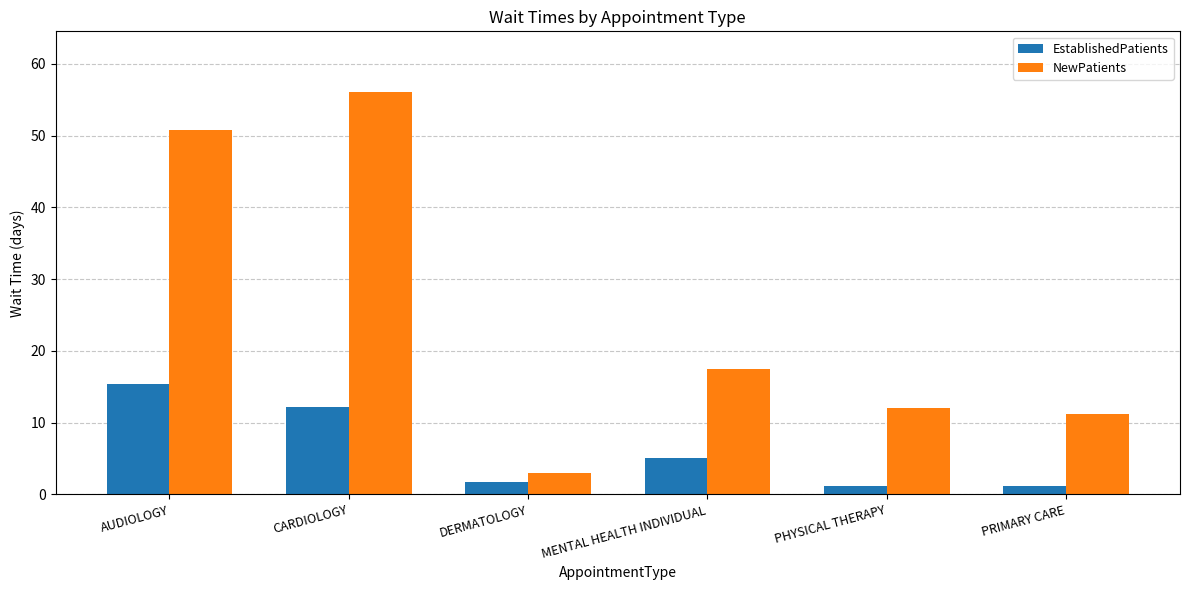

What is the approximate value of EstablishedPatients at MENTAL HEALTH INDIVIDUAL?

5.1